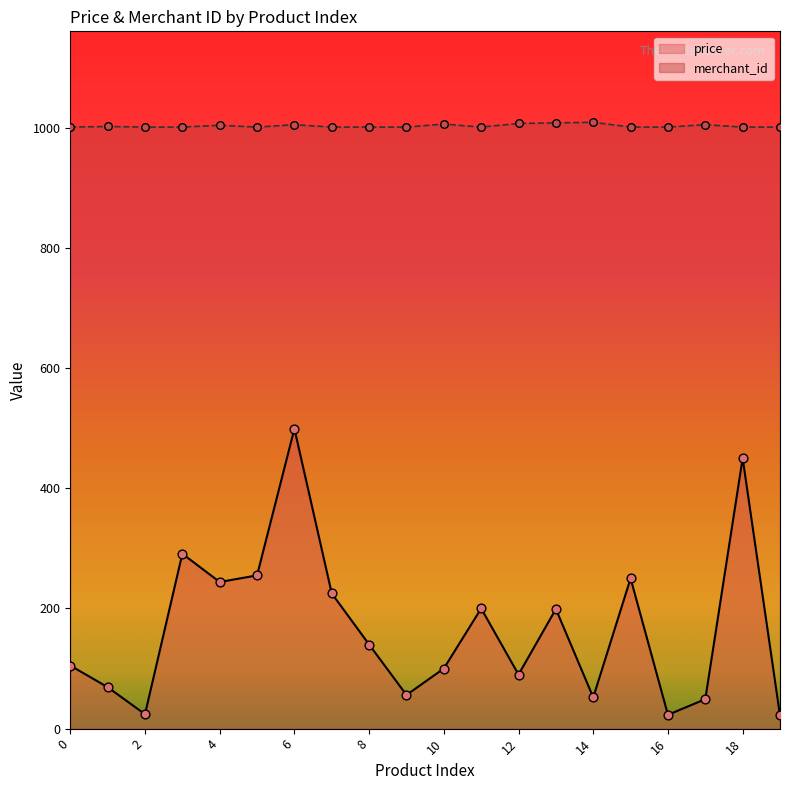

At how many categories does at least one series exceed 922?

20